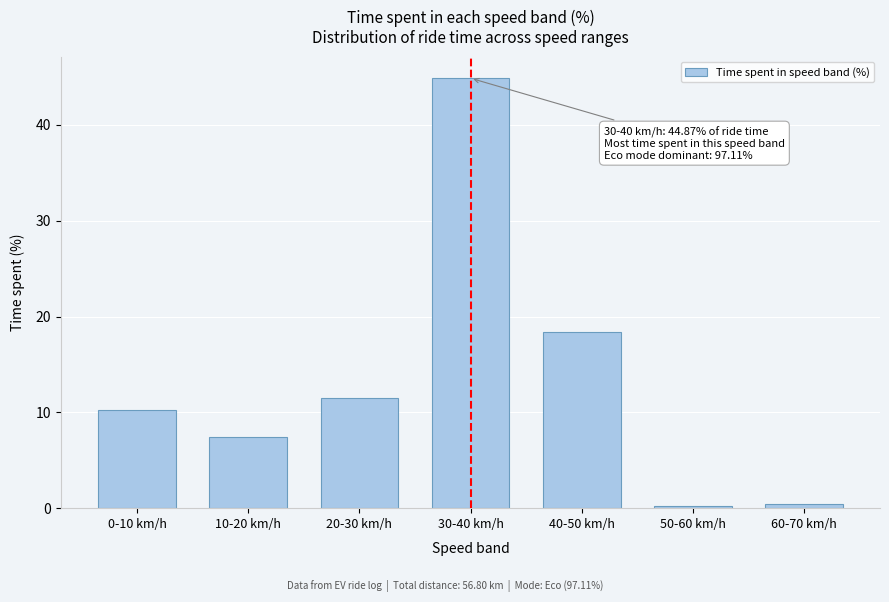

What is the change in value from 20-30 km/h to 40-50 km/h?

+7.0